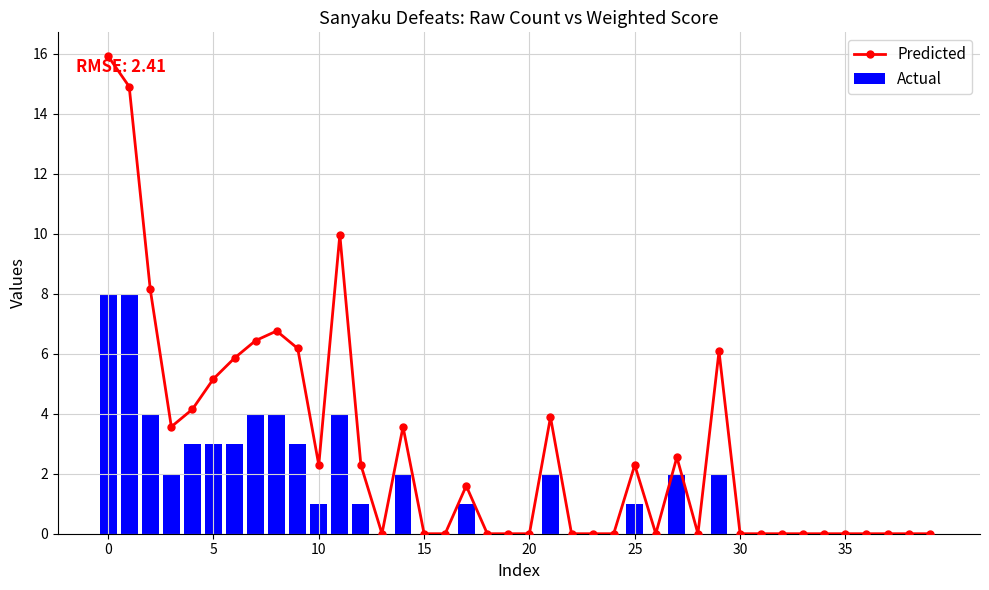

What is the sum of all Actual values?

58